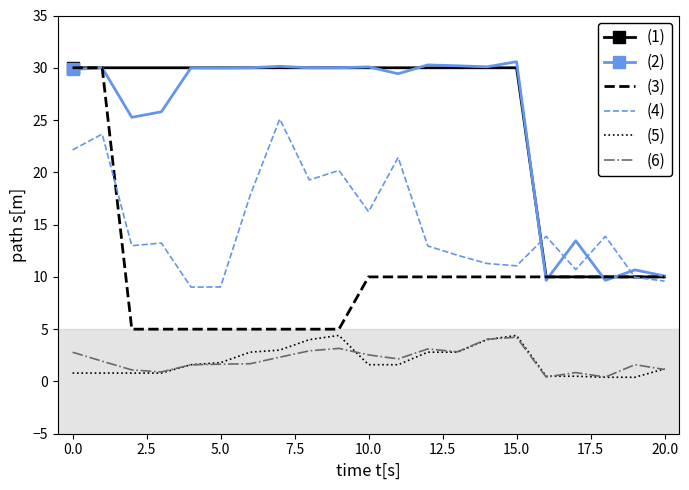

How many values in the (5) series are below 1?

8